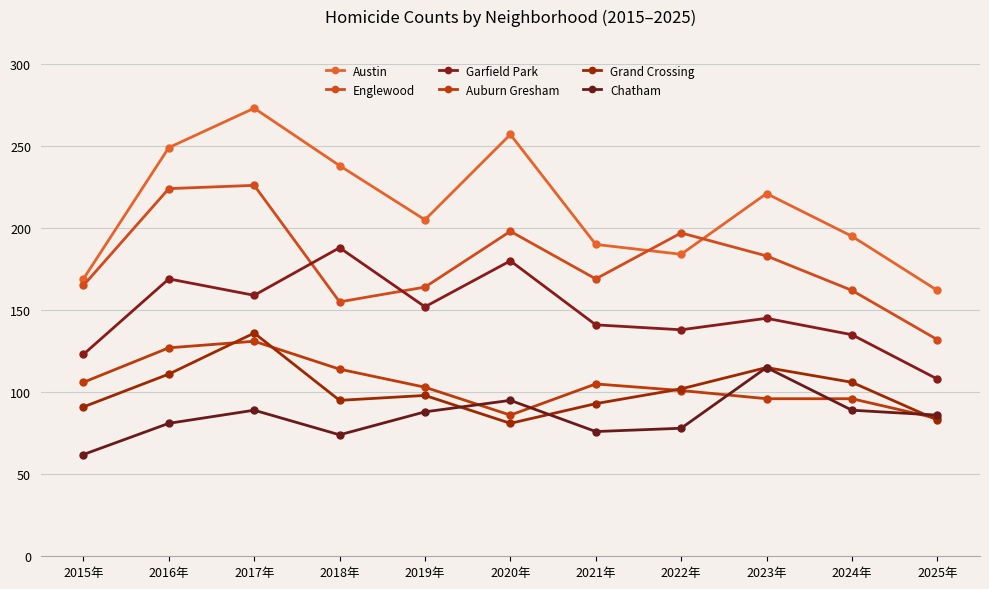

Which series has the widest spread of values?

Austin